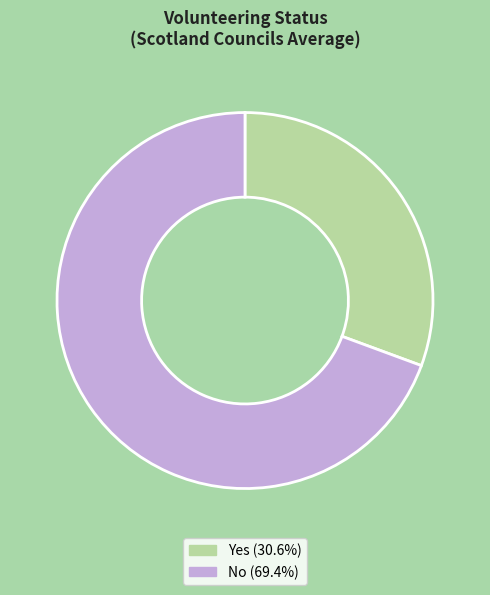

Combined, do Yes and No account for over 50%?

Yes